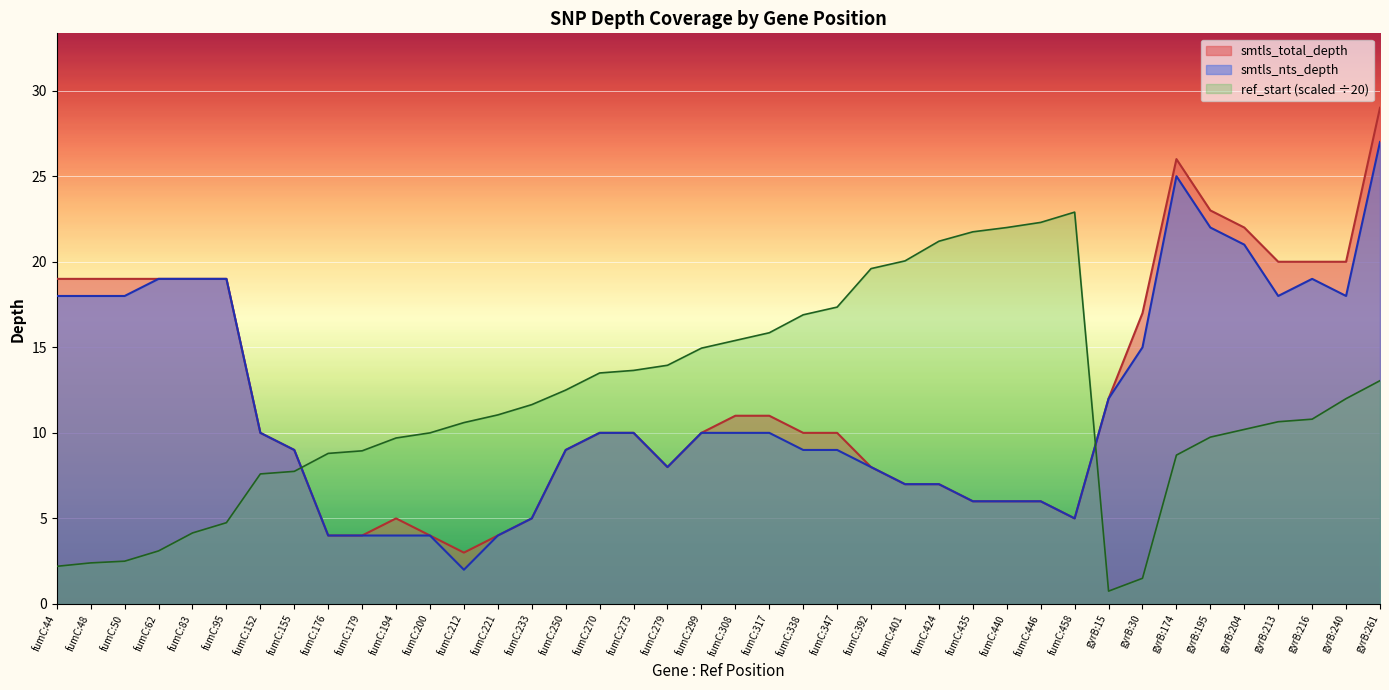

Reading right to left, list all the values displayed in this chart.

smtls_total_depth: 29.0	20.0	20.0	20.0	22.0	23.0	26.0	17.0	12.0	5.0	6.0	6.0	6.0	7.0	7.0	8.0	10.0	10.0	11.0	11.0	10.0	8.0	10.0	10.0	9.0	5.0	4.0	3.0	4.0	5.0	4.0	4.0	9.0	10.0	19.0	19.0	19.0	19.0	19.0	19.0
smtls_nts_depth: 27.0	18.0	19.0	18.0	21.0	22.0	25.0	15.0	12.0	5.0	6.0	6.0	6.0	7.0	7.0	8.0	9.0	9.0	10.0	10.0	10.0	8.0	10.0	10.0	9.0	5.0	4.0	2.0	4.0	4.0	4.0	4.0	9.0	10.0	19.0	19.0	19.0	18.0	18.0	18.0
ref_start: 13.1	12.0	10.8	10.7	10.2	9.8	8.7	1.5	0.8	22.9	22.3	22.0	21.8	21.2	20.1	19.6	17.4	16.9	15.8	15.4	14.9	13.9	13.7	13.5	12.5	11.7	11.1	10.6	10.0	9.7	8.9	8.8	7.8	7.6	4.8	4.2	3.1	2.5	2.4	2.2